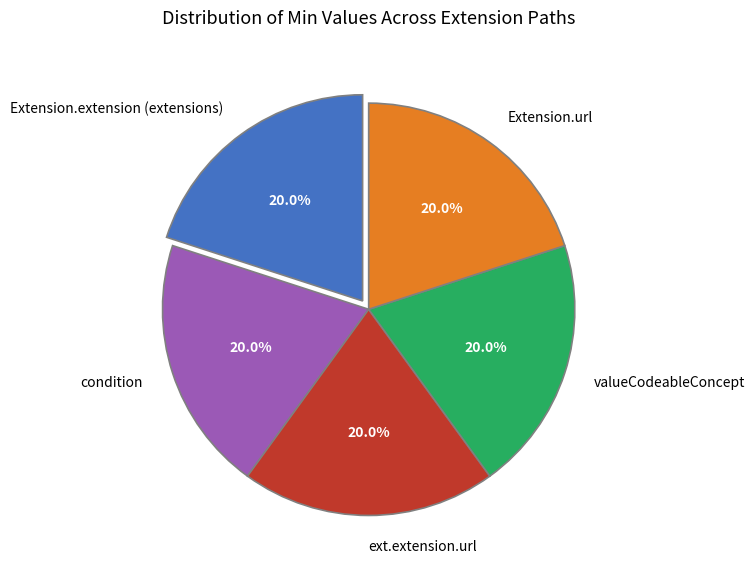

Does any single category account for the majority?

No